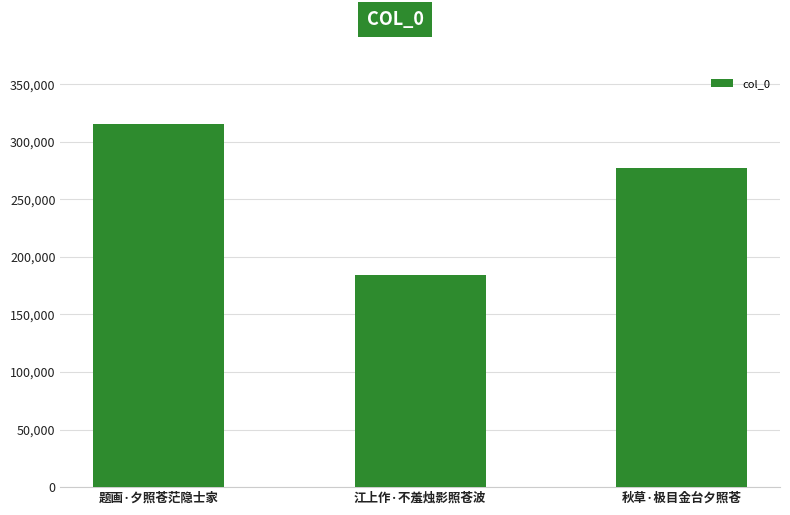

Reading left to right, transcribe all the data shown in this chart.

题画·夕照苍茫隐士家=315850	江上作·不羞烛影照苍波=184635	秋草·极目金台夕照苍=277195